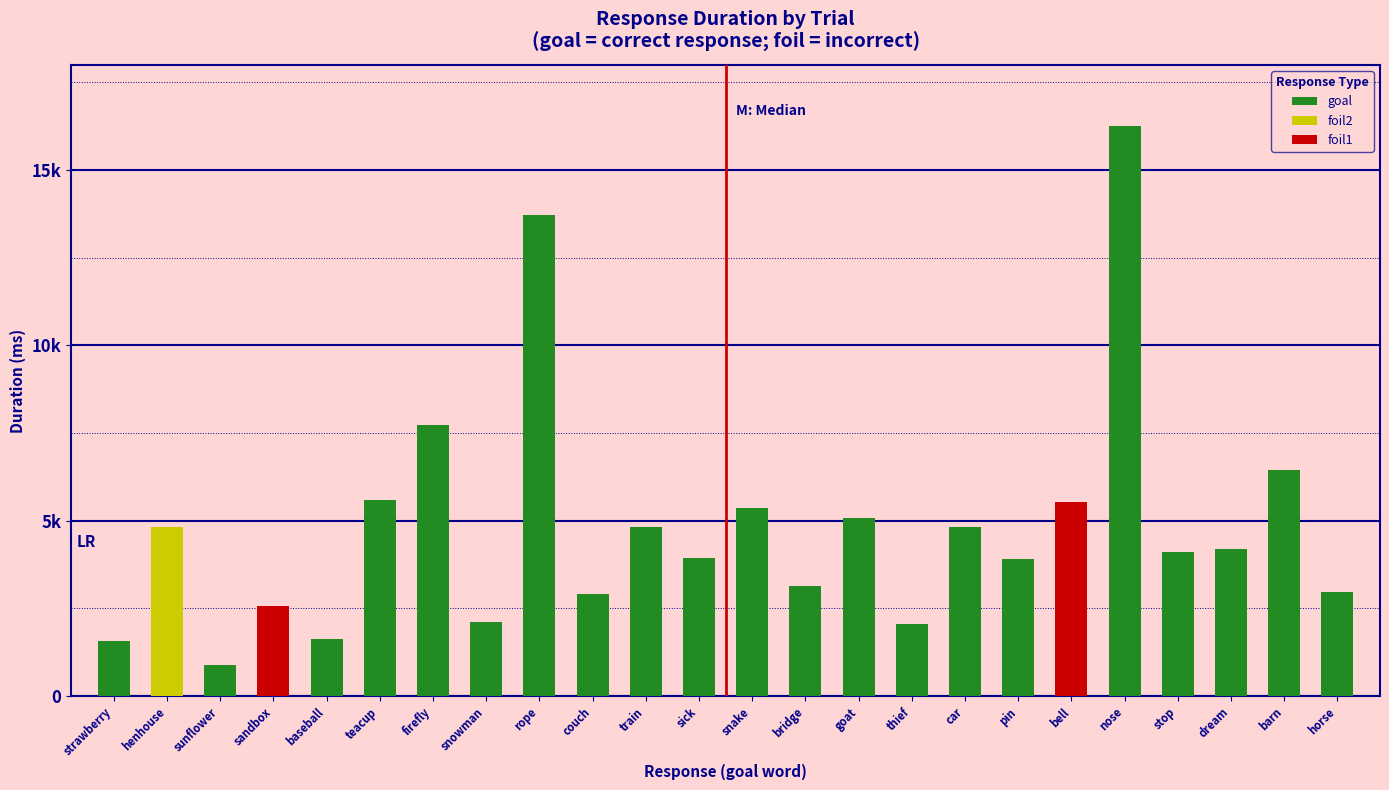

What is the average value of the duration series?

4840.8